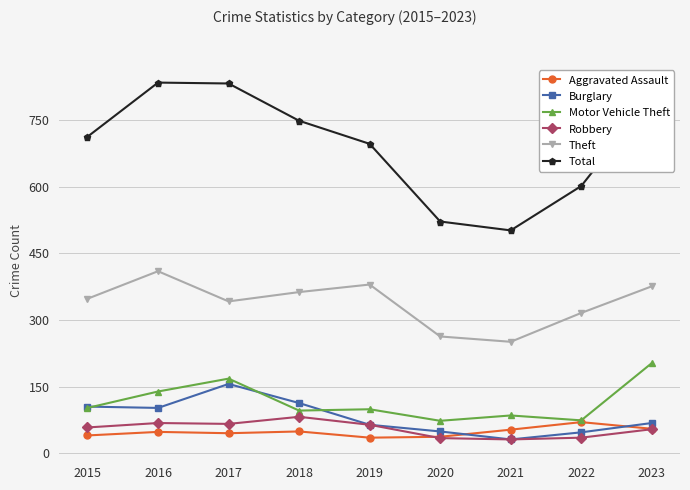

Rank the series by their maximum value, from lowest to highest.

Aggravated Assault, Robbery, Burglary, Motor Vehicle Theft, Theft, Total